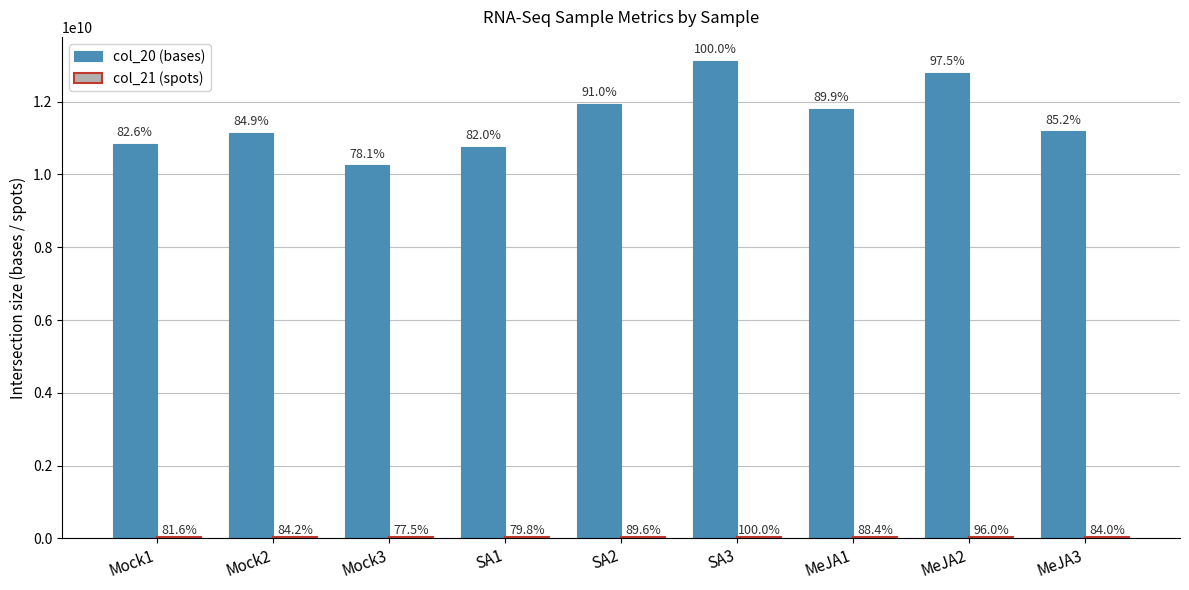

Rank the series by their average value, from highest to lowest.

col_20 (bases), col_21 (spots)